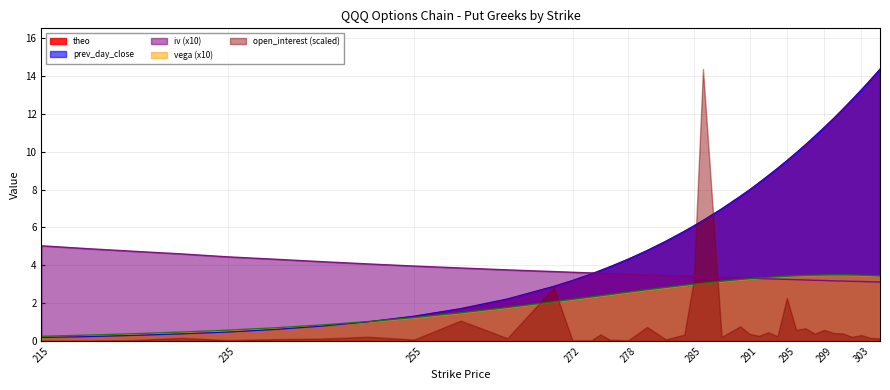

How many series are shown in this chart?

5